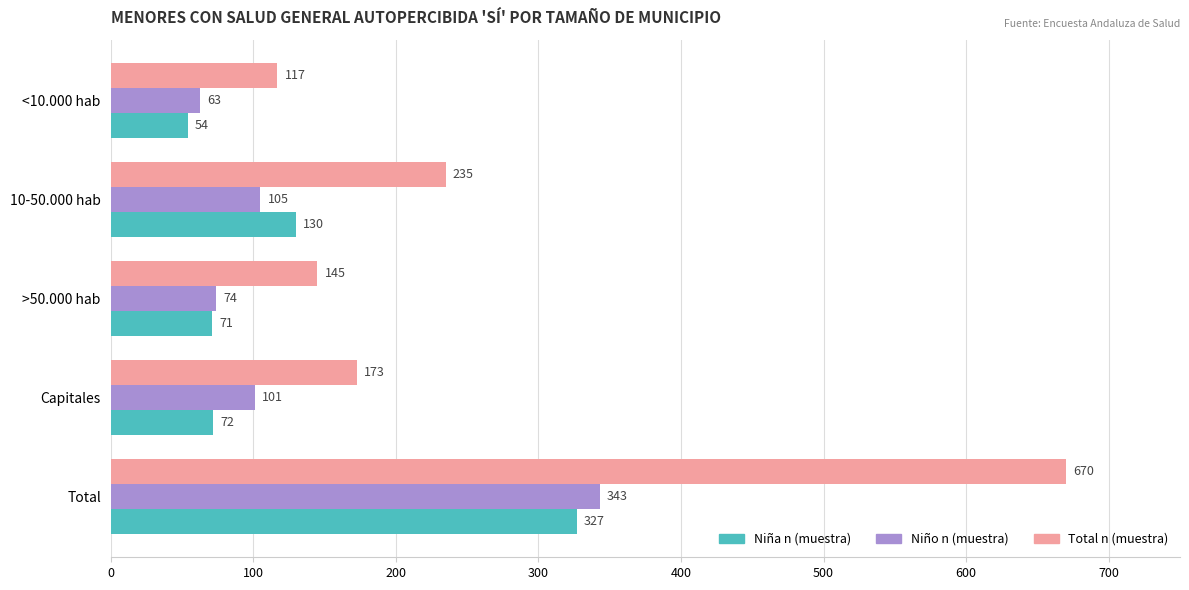

Which series has the widest spread of values?

Total n (muestra)